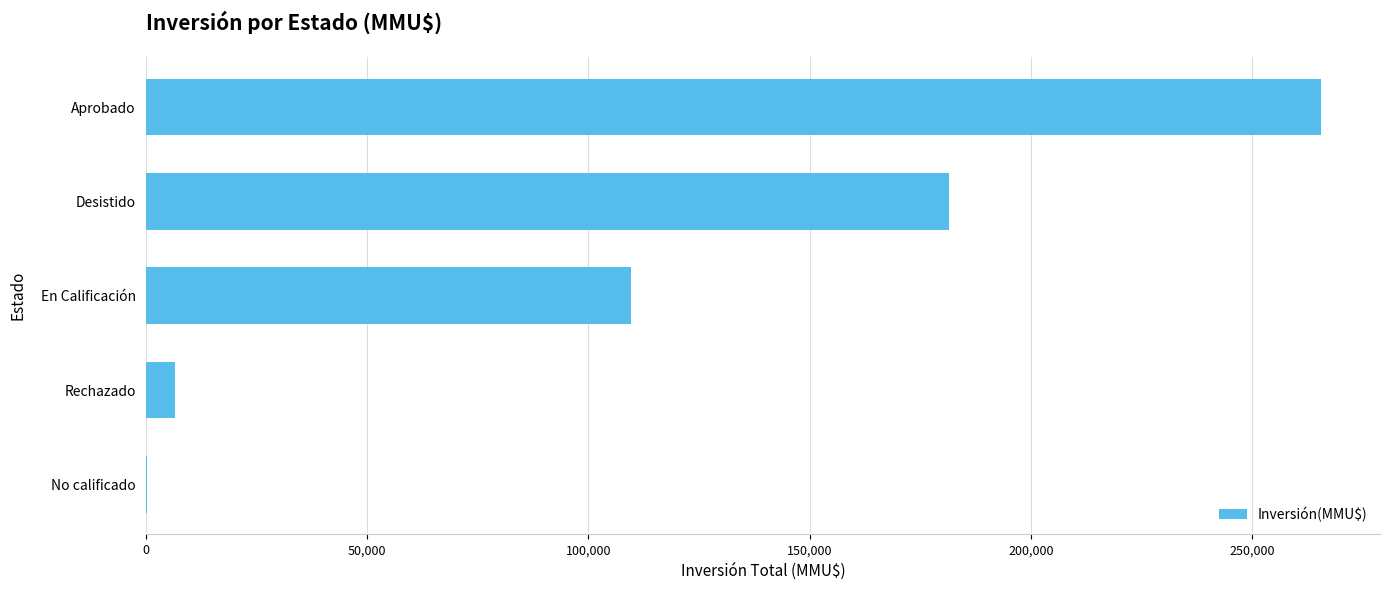

Are the bars horizontal?

Yes